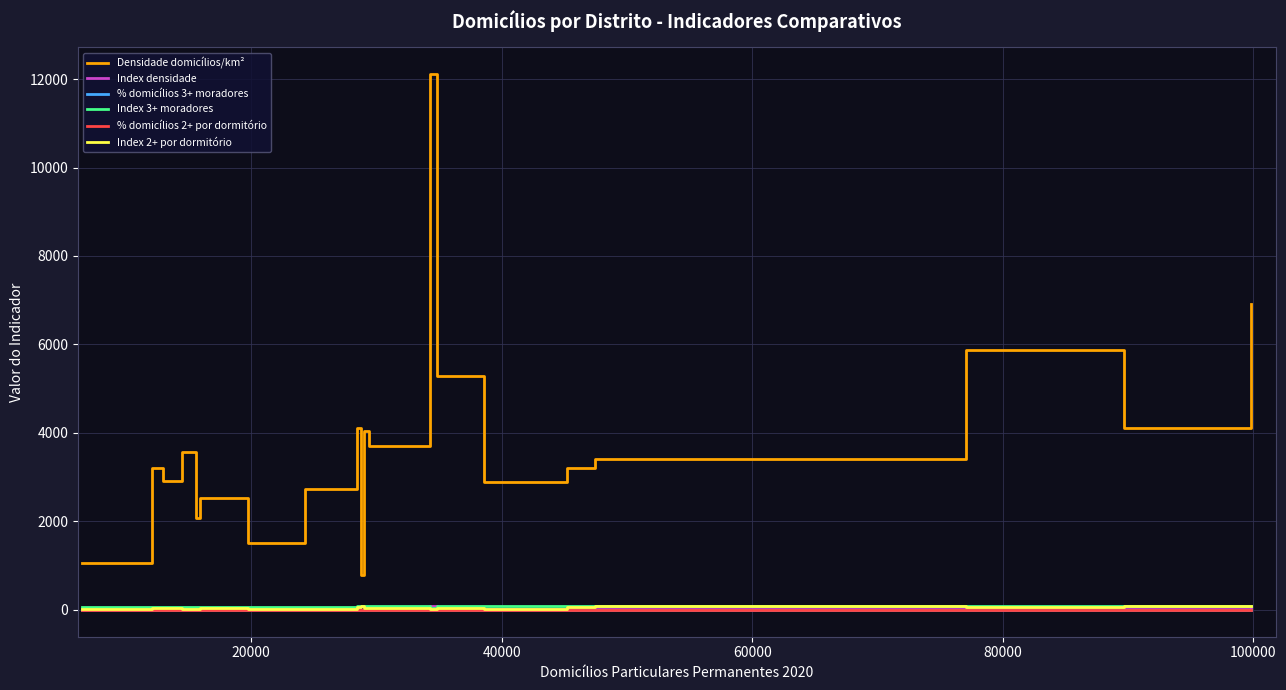

Which series has the largest range (max minus min)?

Densidade domicílios/km²